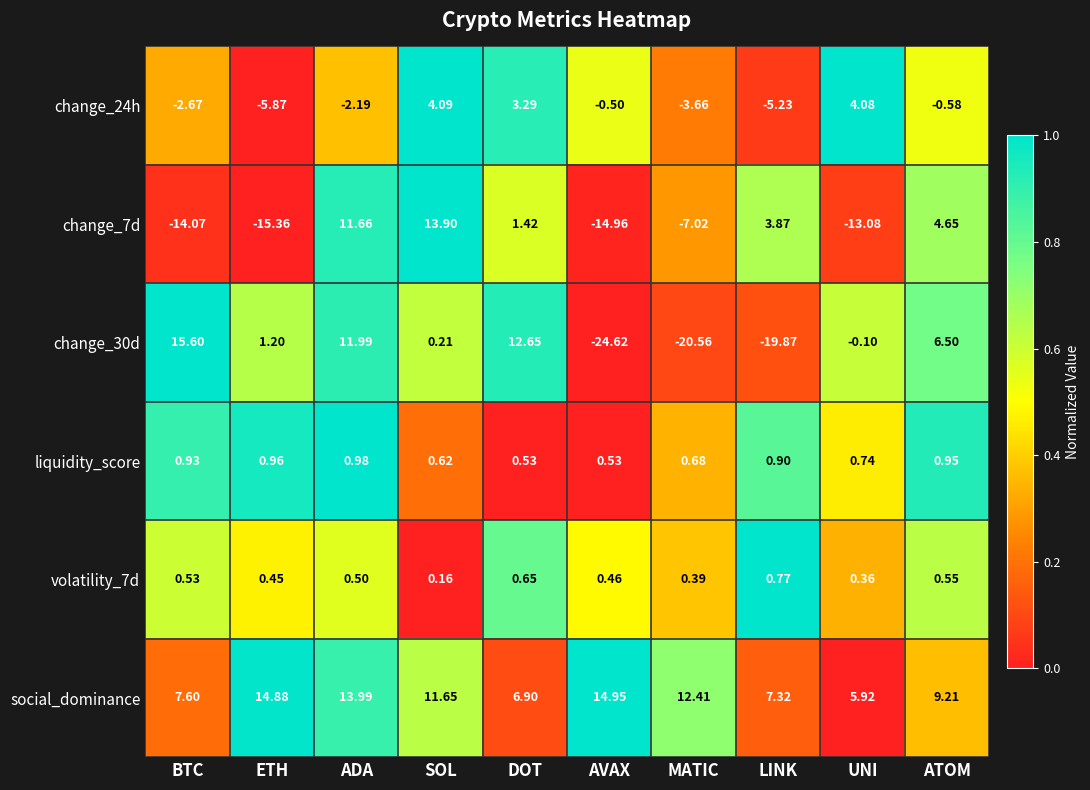

At which label does change_7d first exceed 1?

ADA